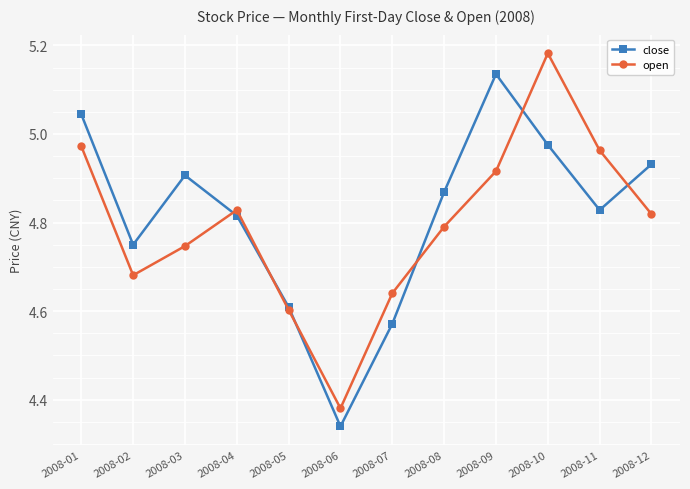

What is the spread (max minus min) of values at 2008-10?

0.2